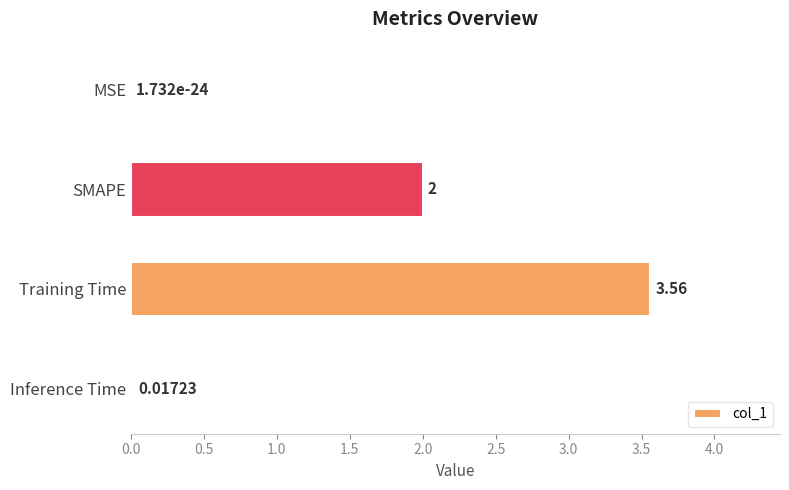

How many distinct data groups are displayed?

1